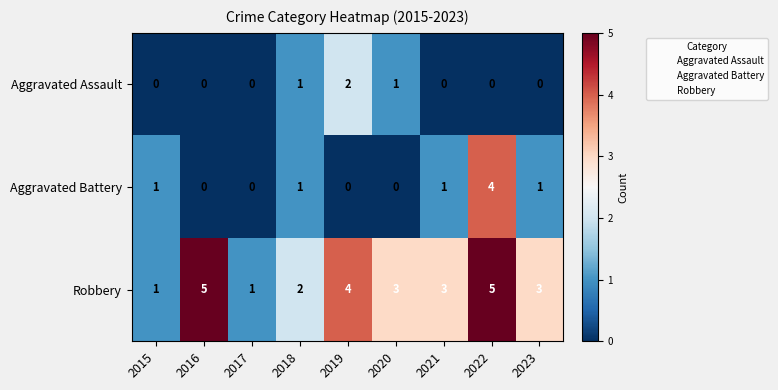

Count the Robbery values in the range 2 to 4.

5